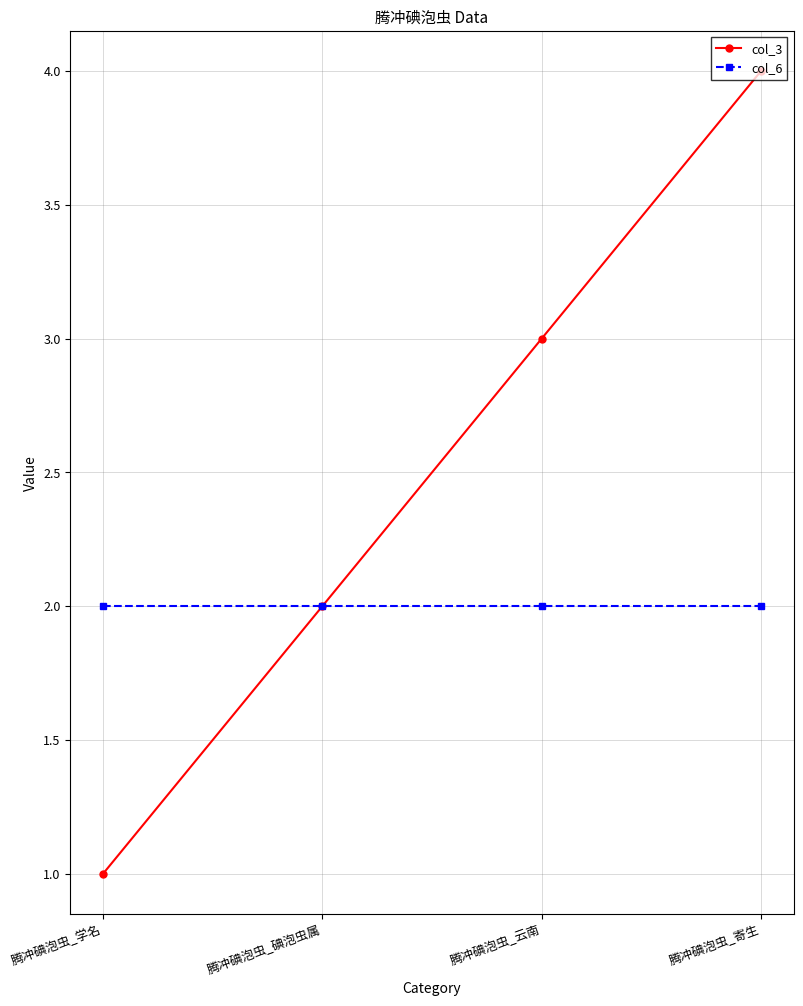

Does the chart have visible grid lines?

Yes